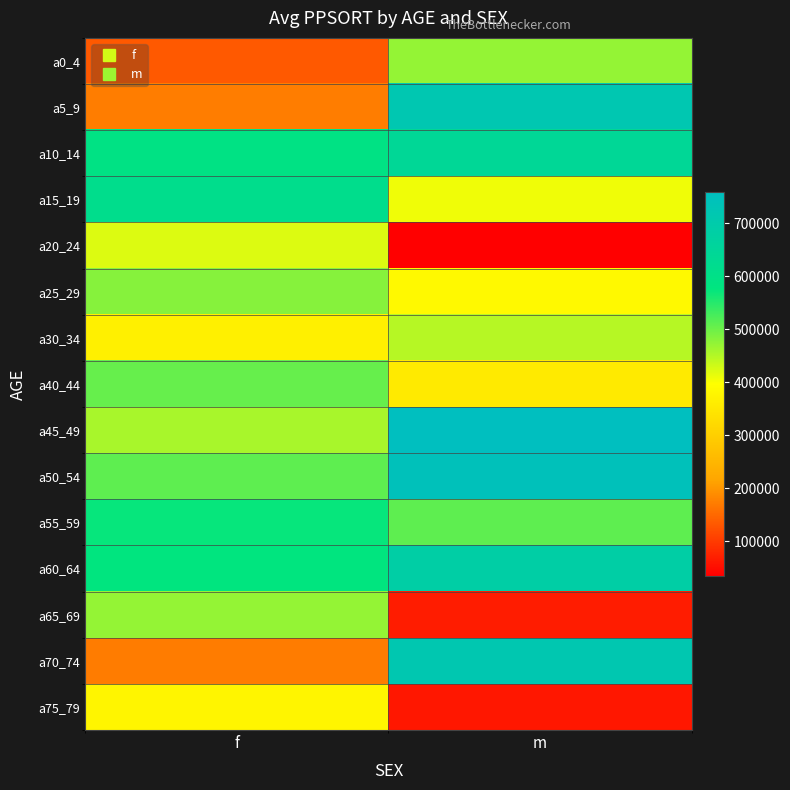

At which category is the sum across all series the highest?

m